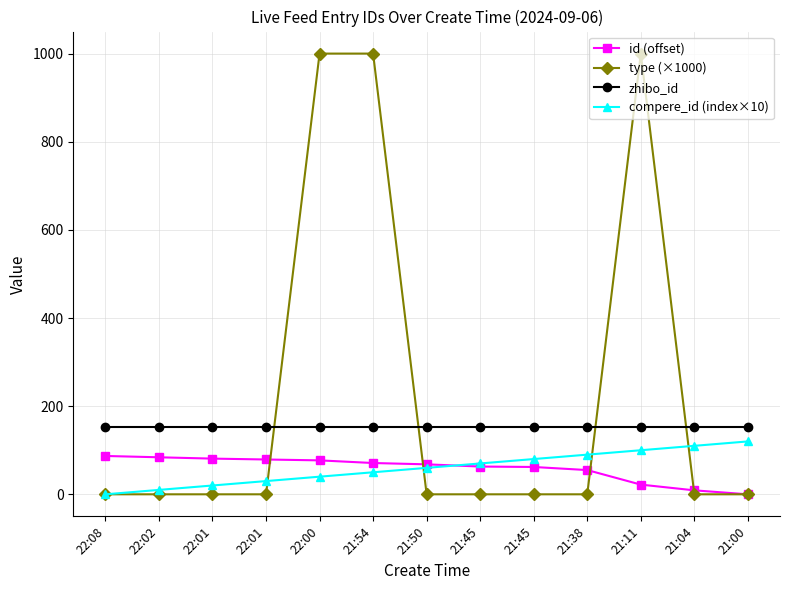

What are all the series names shown in the legend?

id (offset), type (×1000), zhibo_id, compere_id (index×10)